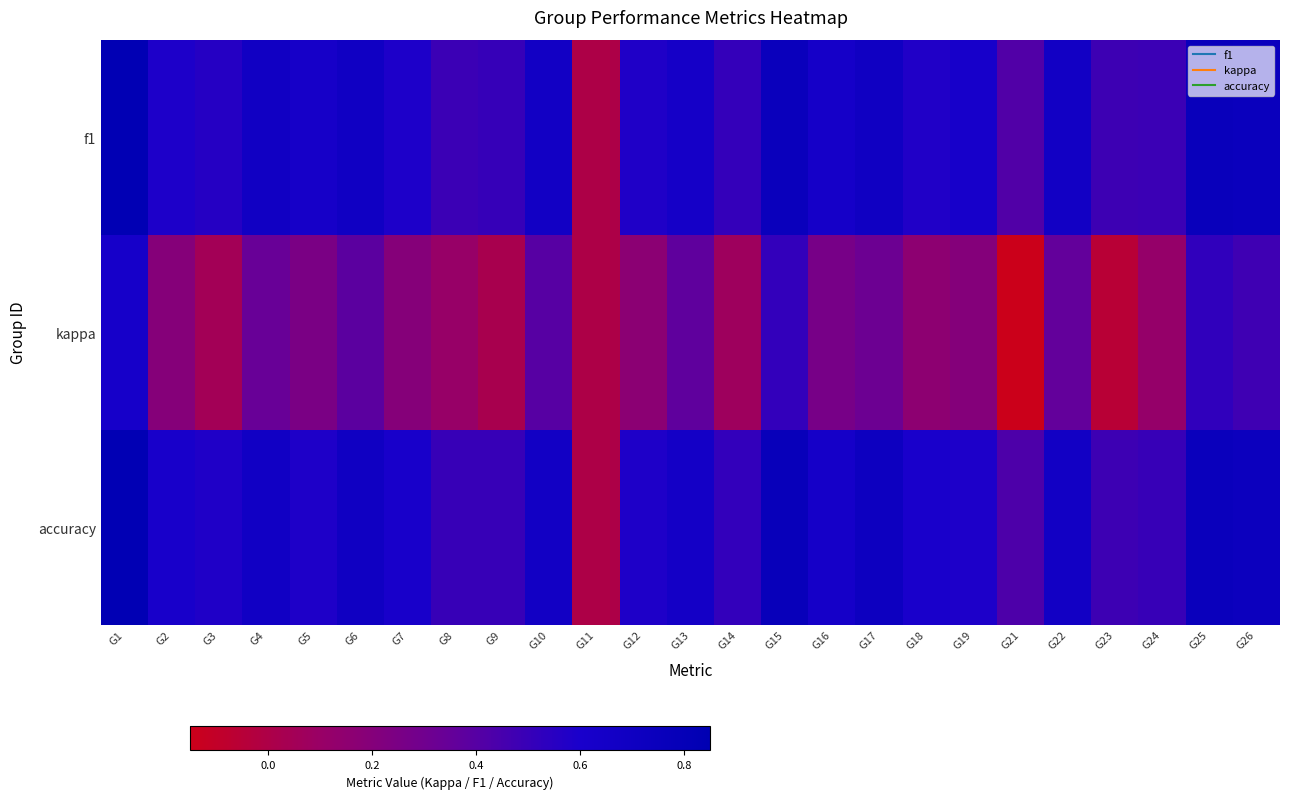

Rank the series at G2 from lowest to highest value.

kappa, f1, accuracy